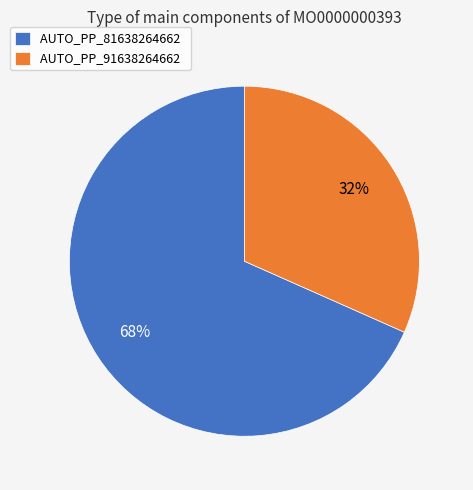

To the nearest percent, what is the combined percentage of AUTO_PP_91638264662 and AUTO_PP_81638264662?

100%